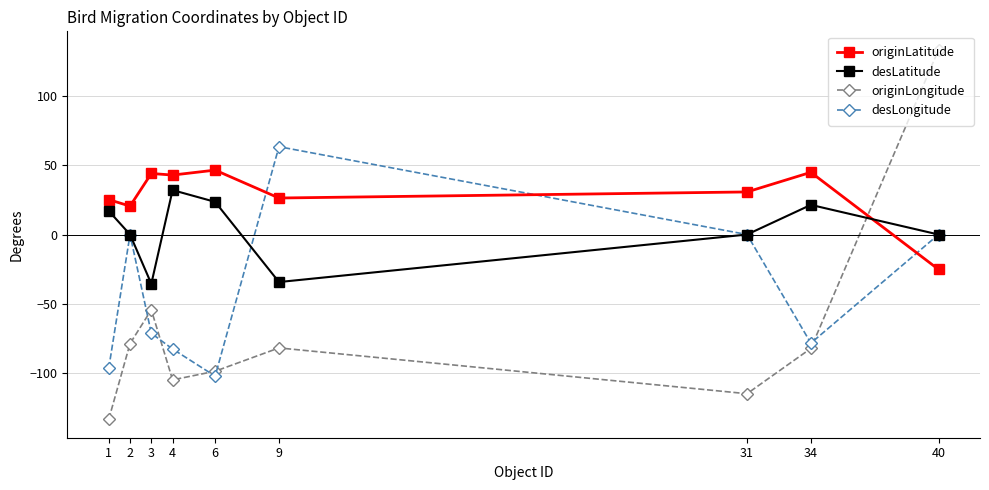

What is the difference between the highest and lowest values at 6?

149.2